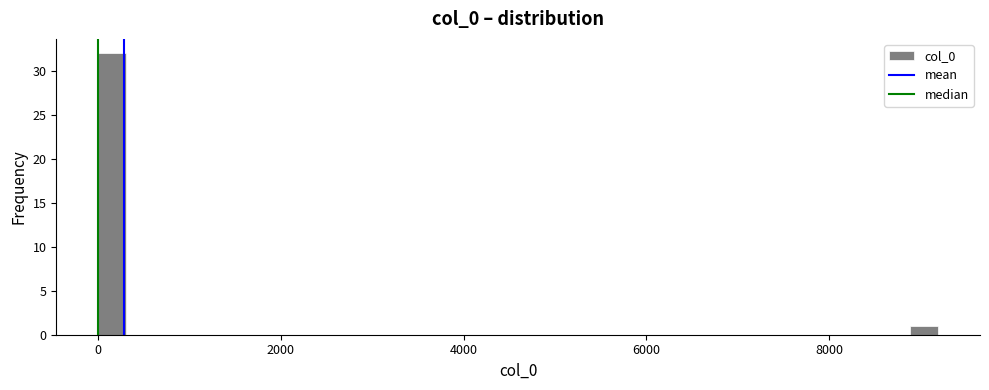

Read against the x-axis, roughly where is the centre of the tallest bar?

200